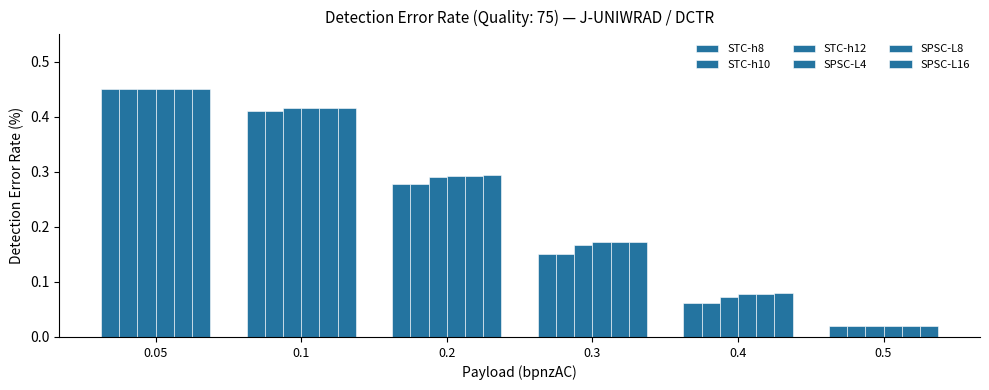

Are the bars horizontal?

No